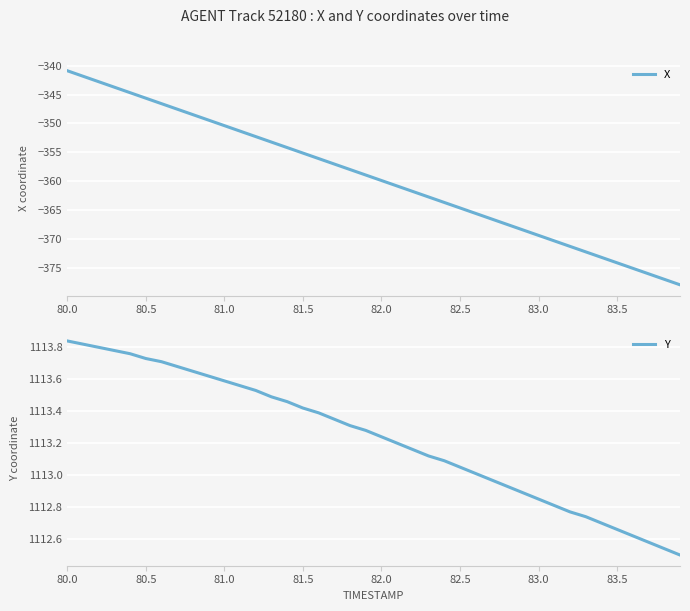

Which category has the highest value in the X series?

80.0